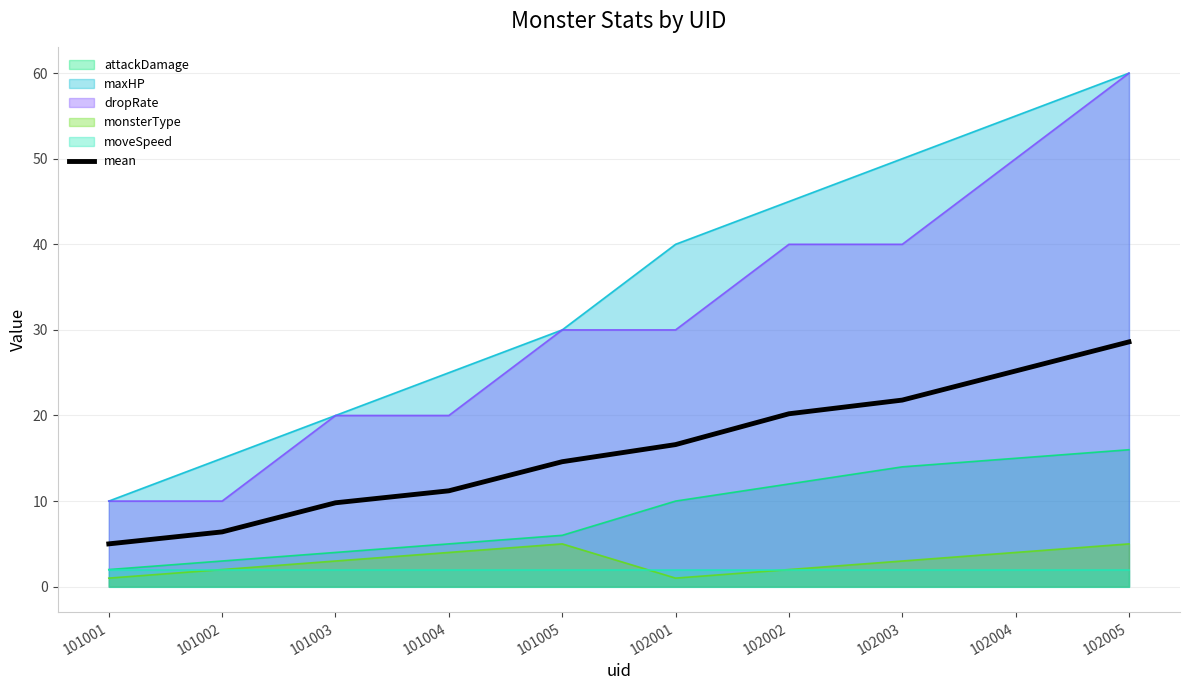

List the labels in order of value, smallest first.

101001, 101002, 101003, 101004, 101005, 102001, 102002, 102003, 102004, 102005